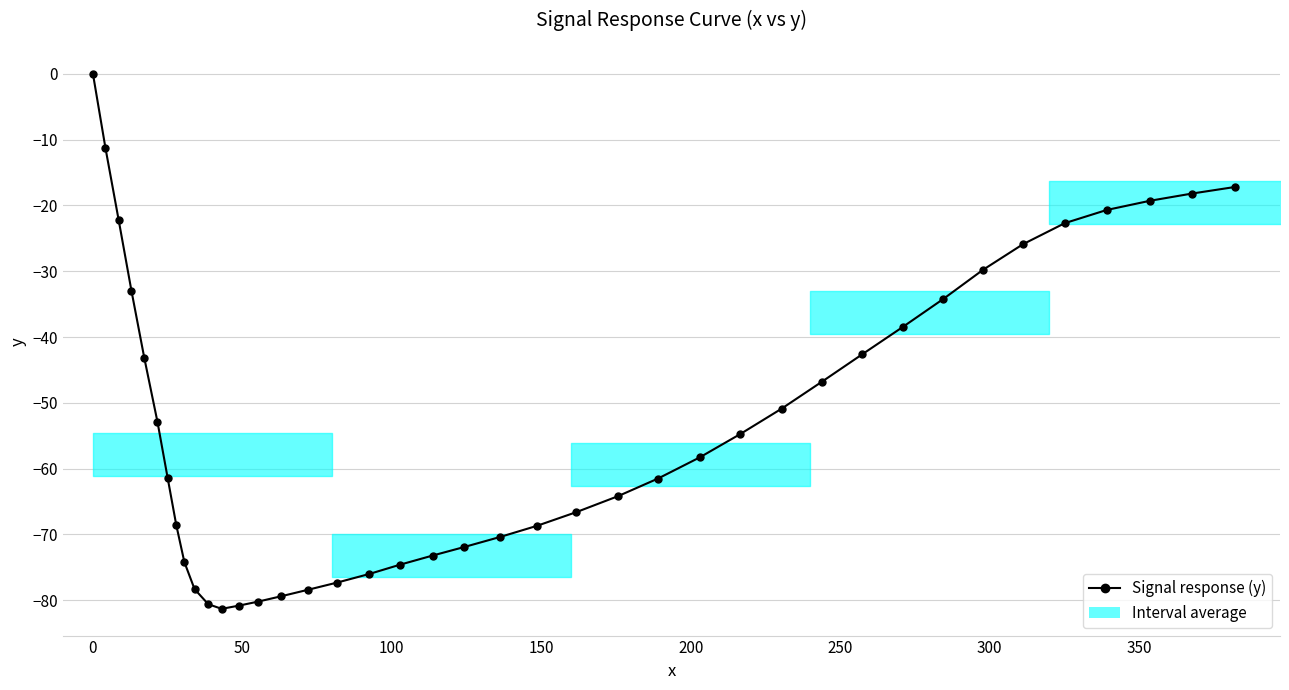

What is the value of the 10th point from the left?

-78.3